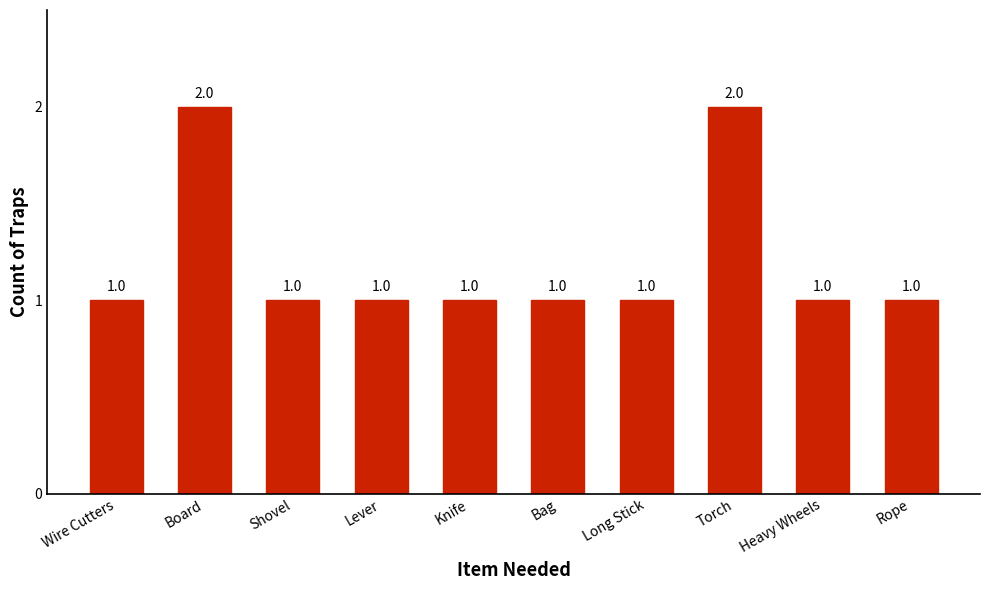

What is the label of the 6th bar from the left?

Bag